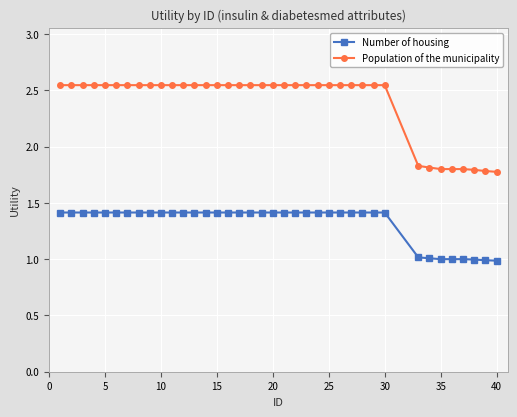

What are all the series names shown in the legend?

Number of housing, Population of the municipality